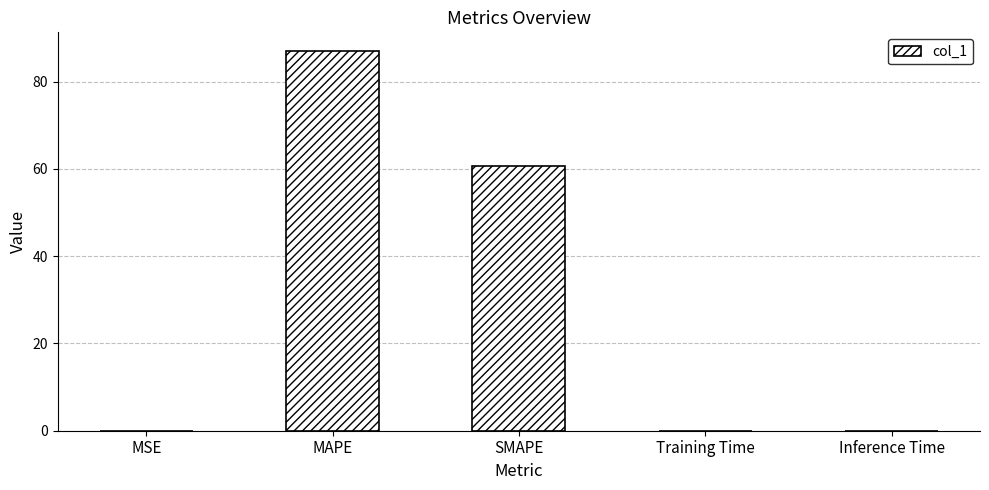

Where is the data nearest to the value 43?

SMAPE